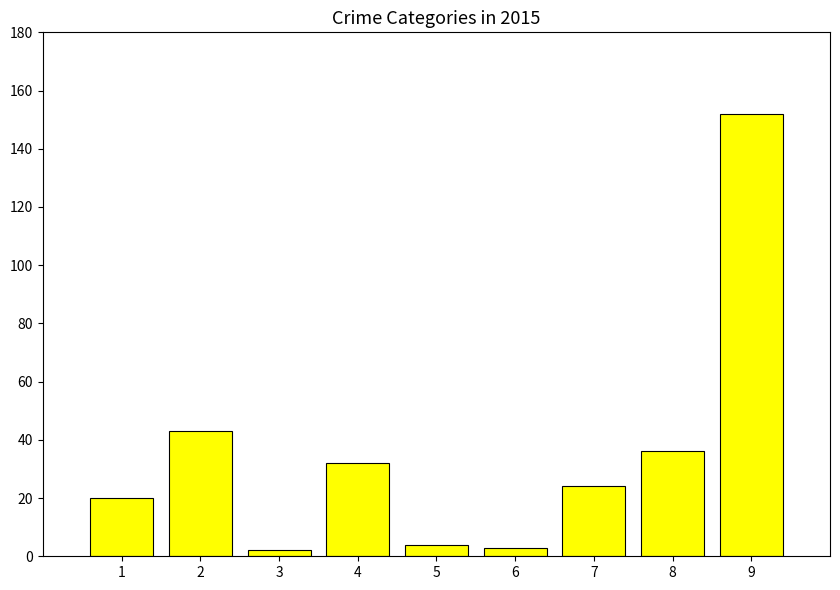

The chart shows a value of 4 at 5. True or false?

True